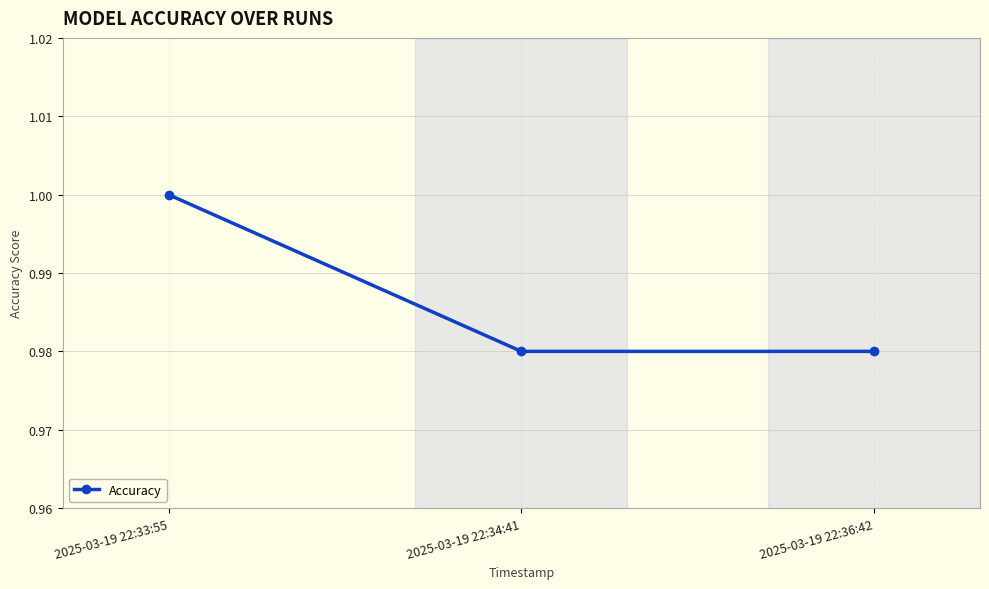

Which label corresponds to the largest value in the chart?

2025-03-19 22:33:55